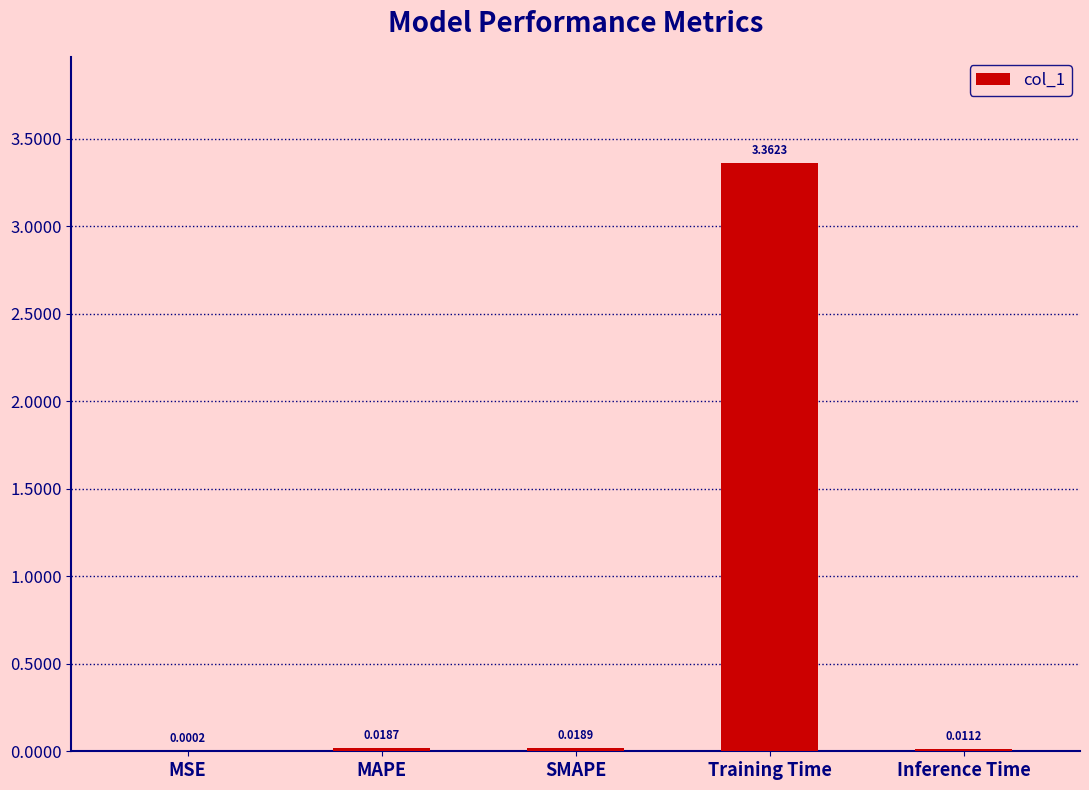

Which category has the highest value across all series?

Training Time